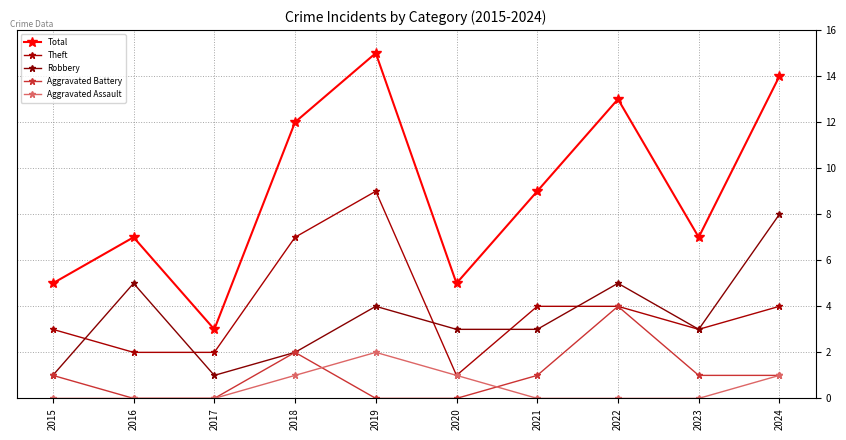

What is the average value of the Robbery series?

4